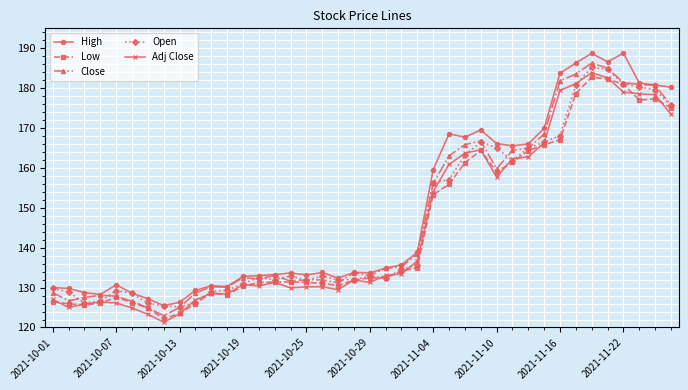

True or false: High has more than 2 interior local peaks.

True